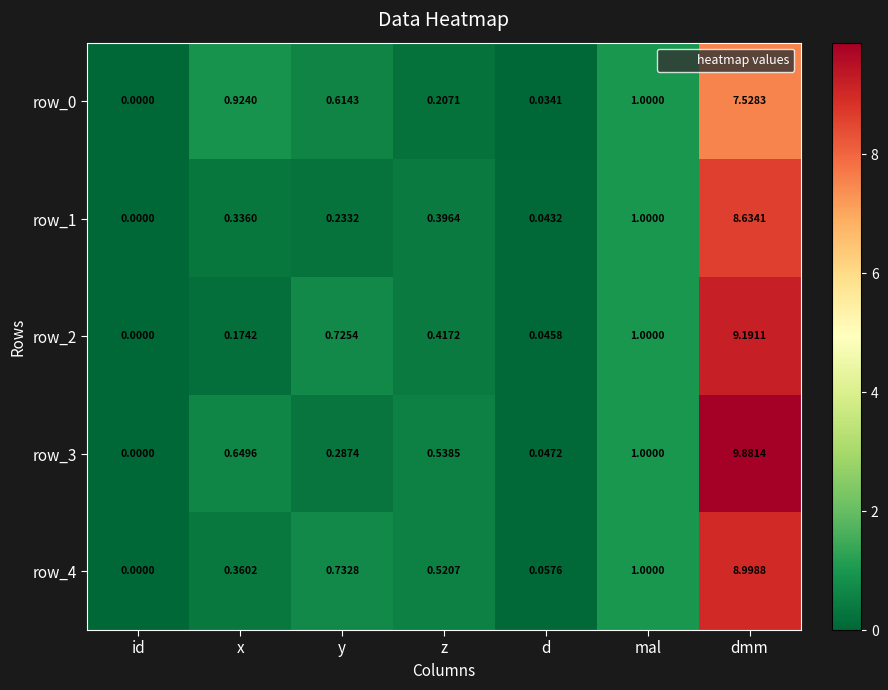

The row_1 series shows 1.0 at mal. True or false?

True